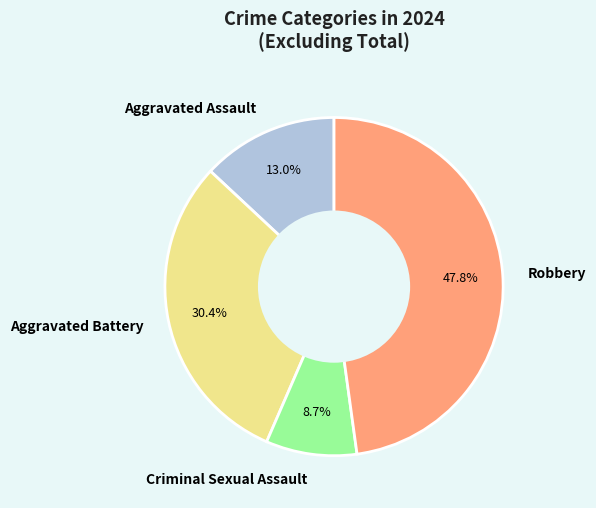

The Aggravated Battery slice represents 23% of the pie. True or false?

False